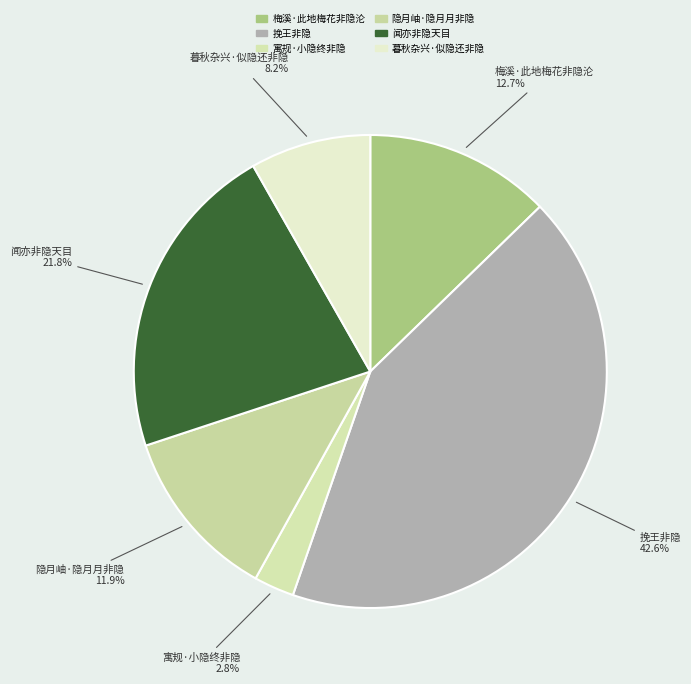

What is the smallest slice in the pie chart?

寓规·小隐终非隐